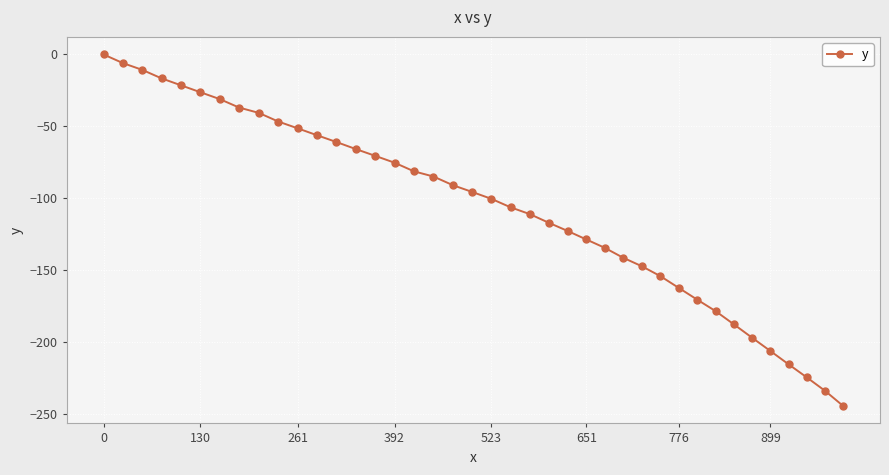

What is the sum of all values?

-4248.4